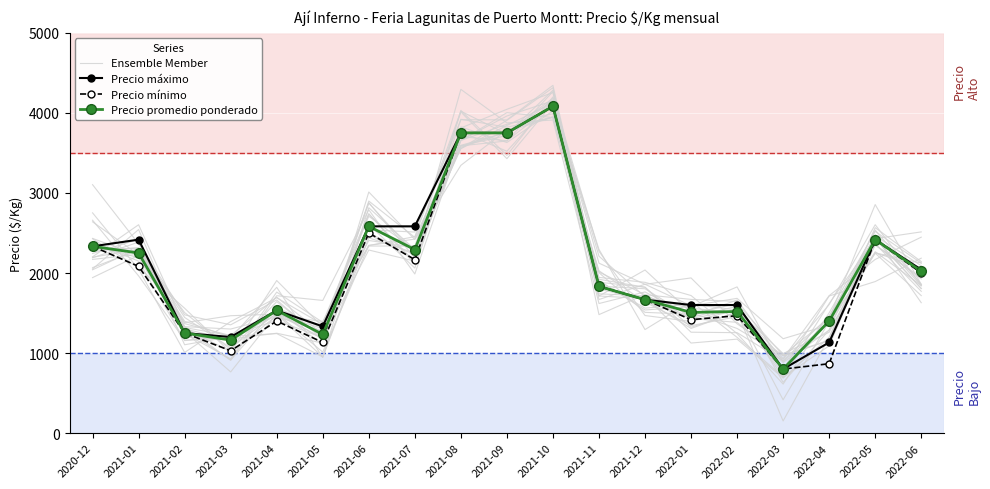

What value does the Precio promedio ponderado series have at 2021-11?

1833.0